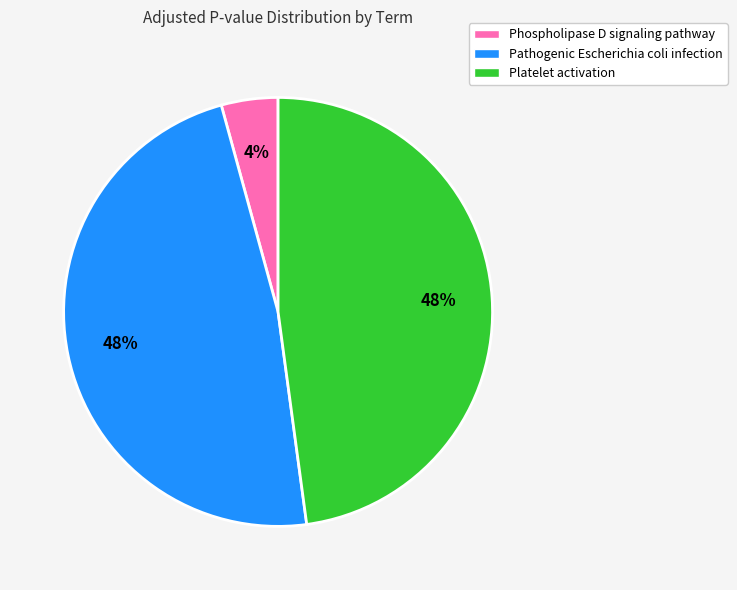

To the nearest percent, what is the difference between the Phospholipase D signaling pathway and Platelet activation slice percentages?

44%